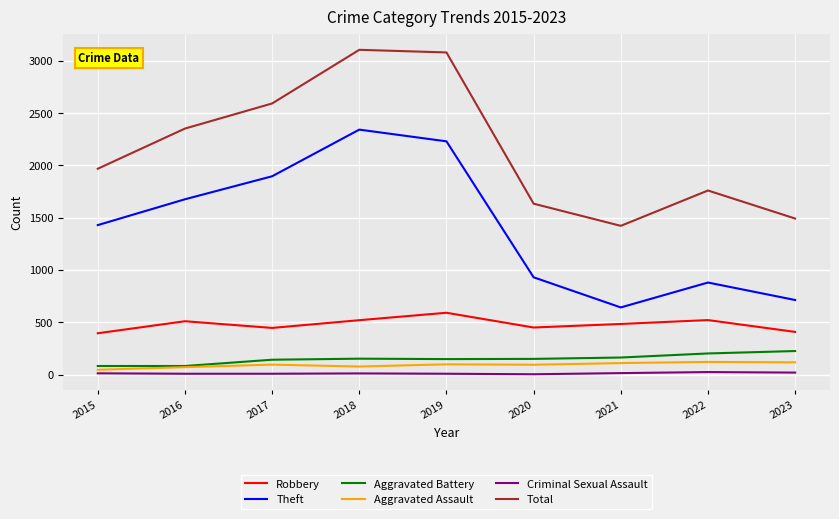

Between 2016 and 2018, which series saw the biggest shift?

Total